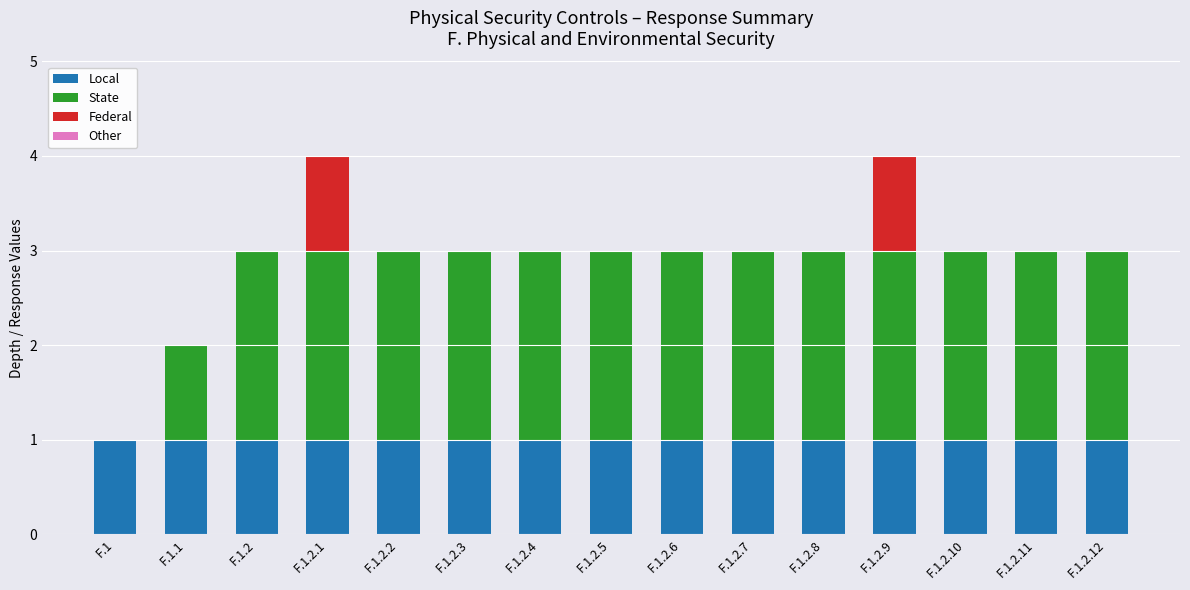

At which category is the sum across all series the highest?

F.1.2.1